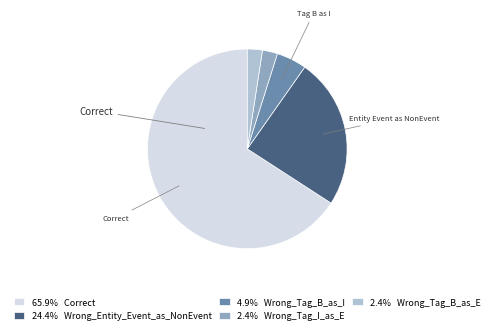

Does any single category account for the majority?

Yes